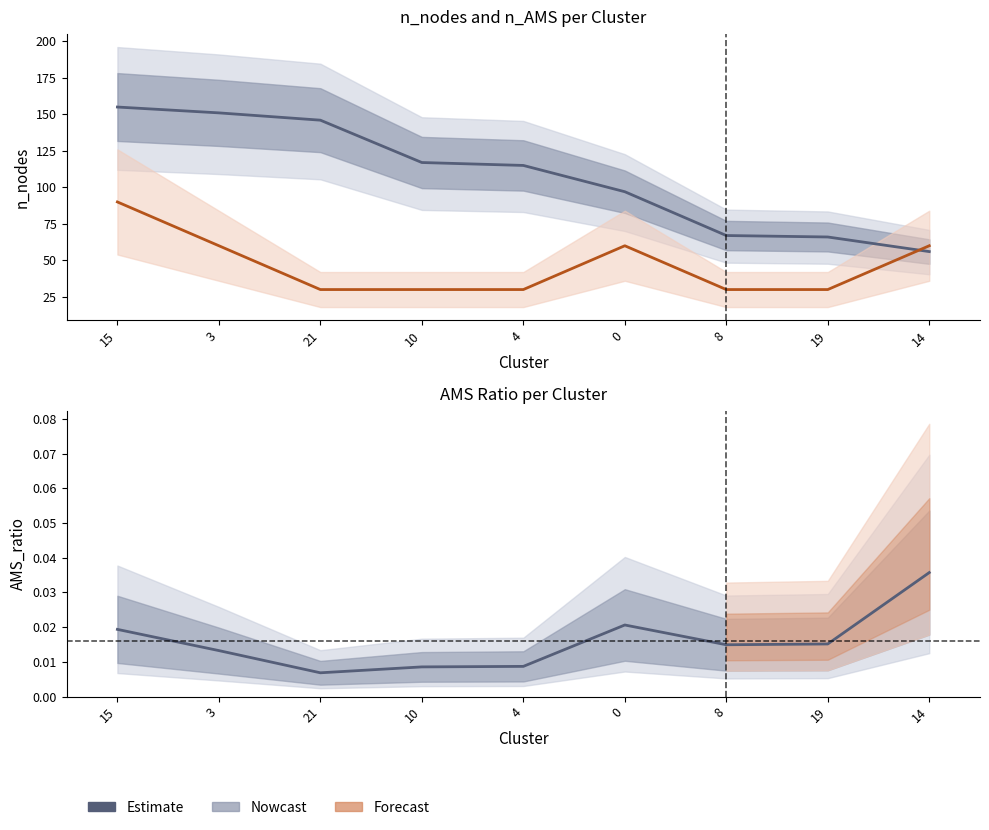

In n_AMS (×30), how many points are higher than both neighbors (excluding endpoints)?

1